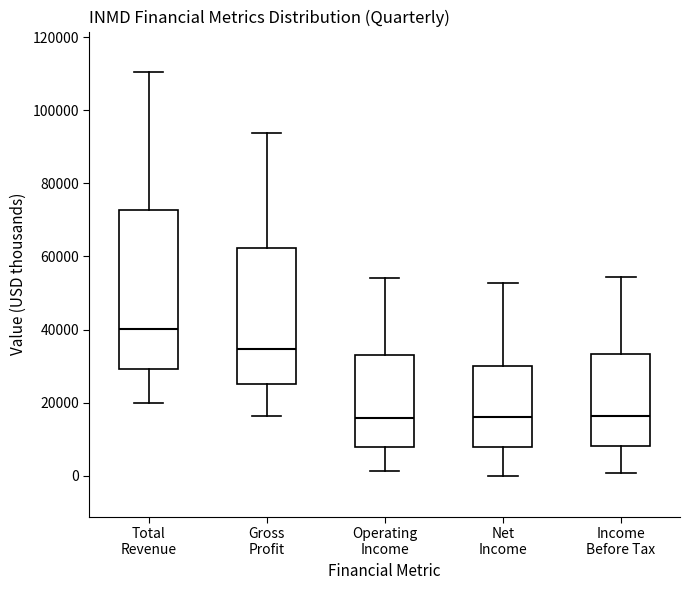

Reading left to right, read every box against the y-axis: the position of its median line, the range the box covers, and the ends of its whiskers. The values are not printed on the chart, so give them approximately, as read against the axis.

Total Revenue: median 40000, box 30000 to 72000, whiskers 20000 to 110000
Gross Profit: median 34000, box 26000 to 62000, whiskers 16000 to 94000
Operating Income: median 16000, box 8000 to 32000, whiskers 2000 to 54000
Net Income: median 16000, box 8000 to 30000, whiskers 0 to 52000
Income Before Tax: median 16000, box 8000 to 34000, whiskers 0 to 54000